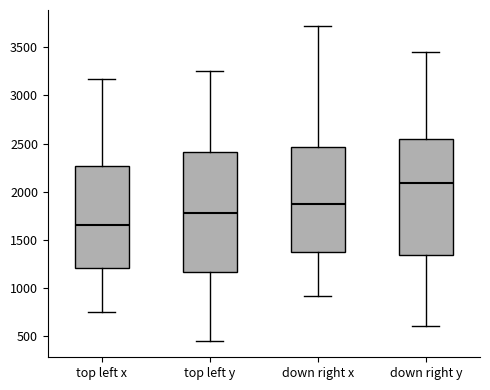

Reading left to right, read every box against the y-axis: the position of its median line, the range the box covers, and the ends of its whiskers. The values are not printed on the chart, so give them approximately, as read against the axis.

top left x: median 1650, box 1200 to 2250, whiskers 750 to 3150
top left y: median 1800, box 1150 to 2400, whiskers 450 to 3250
down right x: median 1850, box 1350 to 2450, whiskers 900 to 3700
down right y: median 2100, box 1350 to 2550, whiskers 600 to 3450